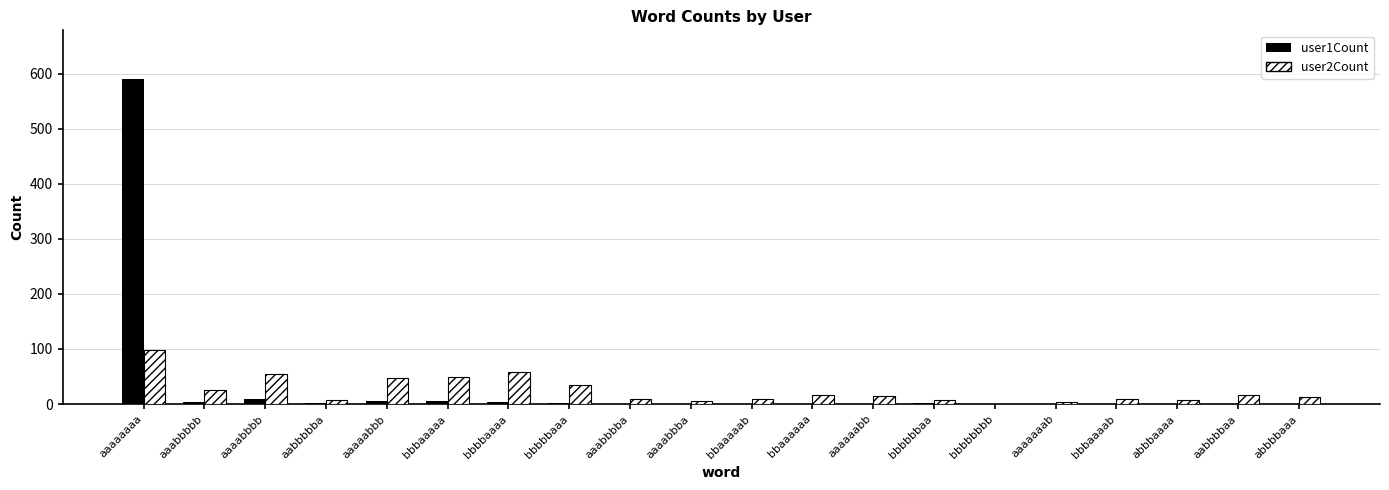

Which category has the highest value in the user1Count series?

aaaaaaaa